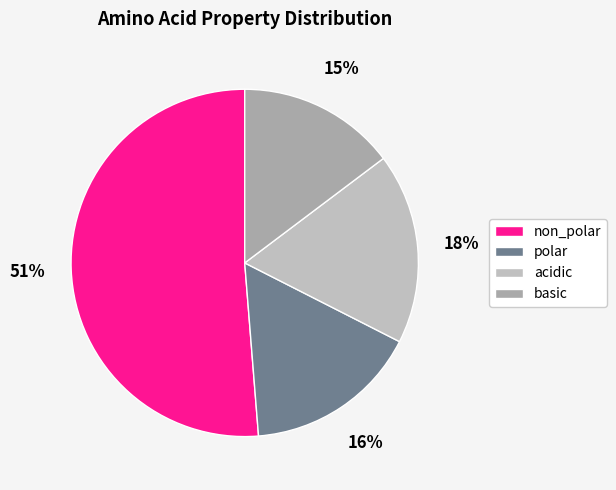

To the nearest percent, what is the combined percentage of polar and non_polar?

68%